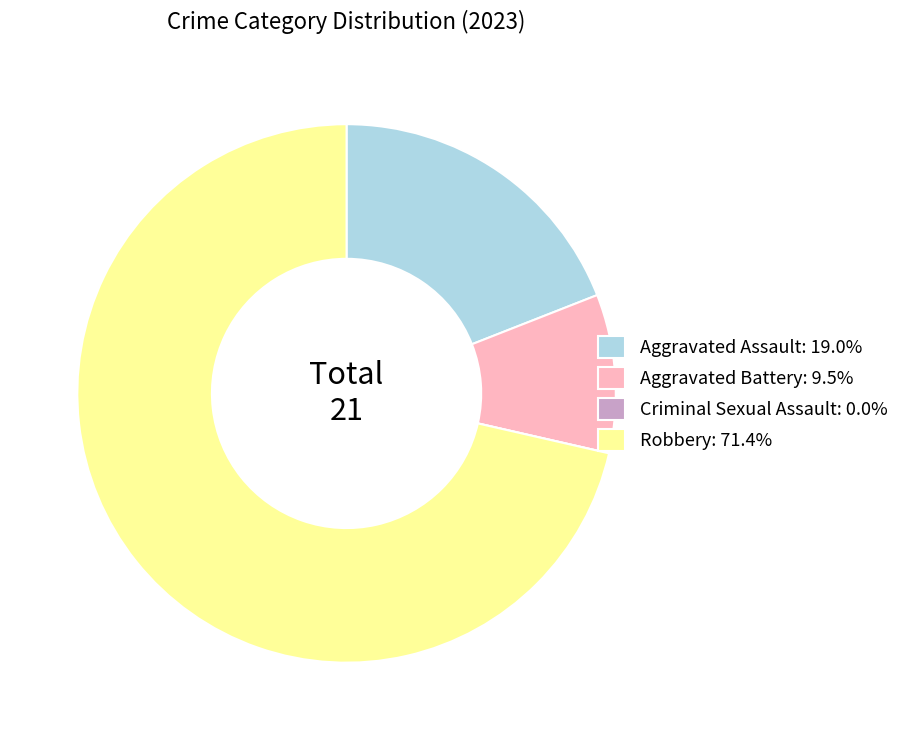

Which slice represents more than half of the pie?

Robbery